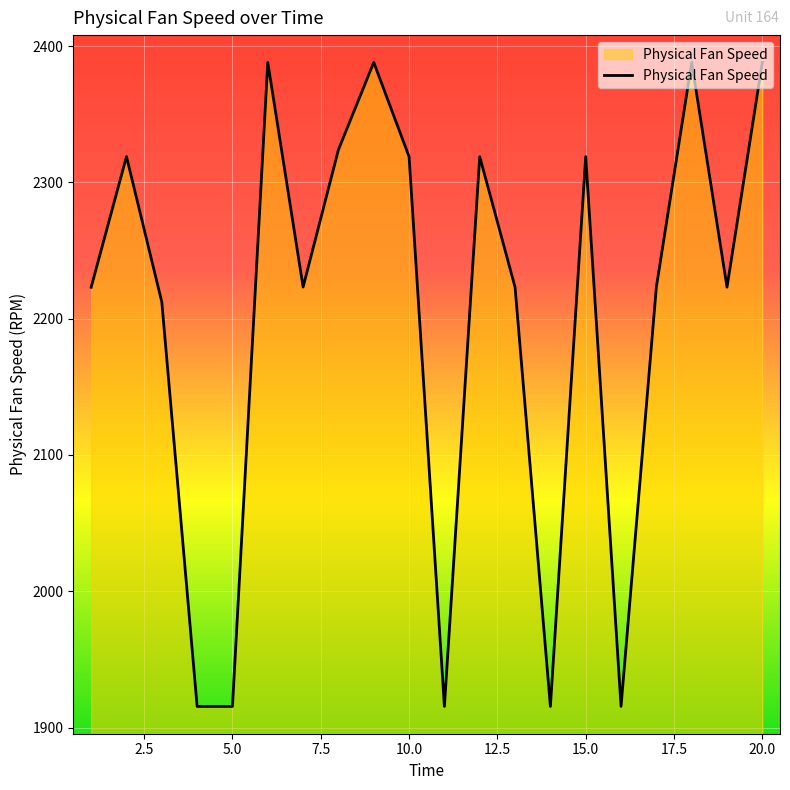

What is the maximum value shown in the chart?

2388.0